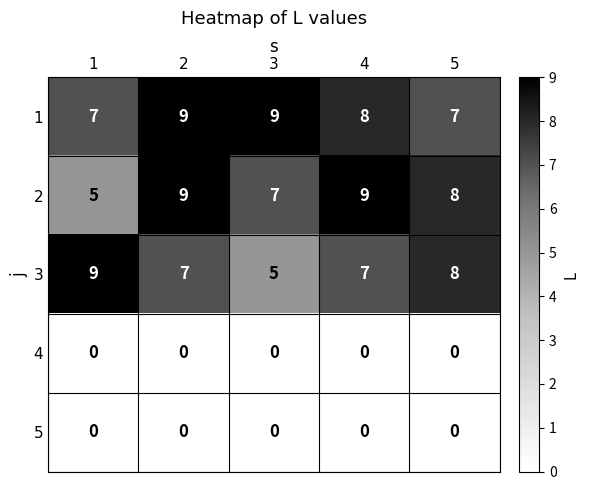

What is the sum of the 2 values at 1 and 5?

13